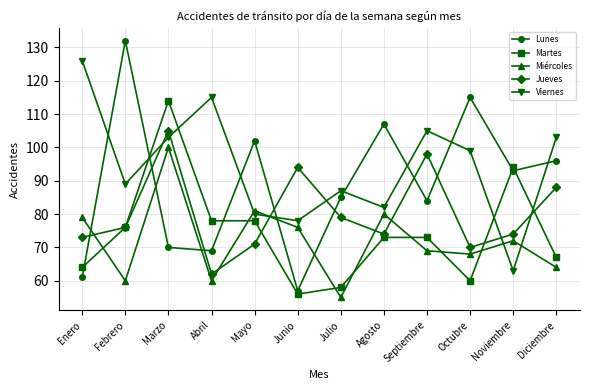

The value of Viernes at Febrero is 89. True or false?

True